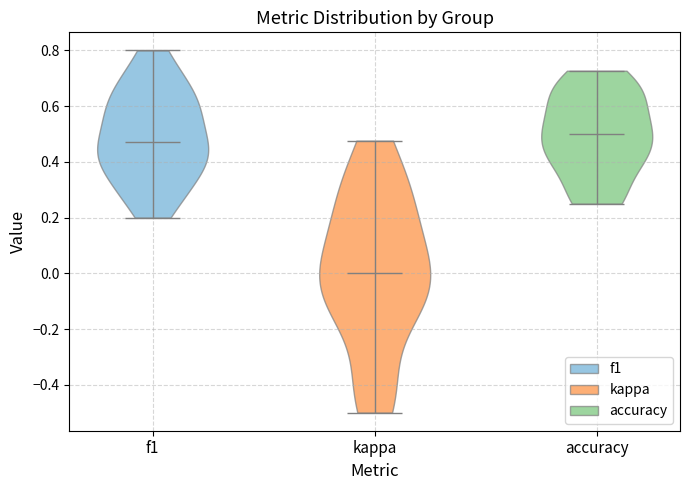

What is the lowest point the violin for f1 reaches on the y-axis? The values are not printed on the chart, so give them approximately, as read against the axis.

0.20